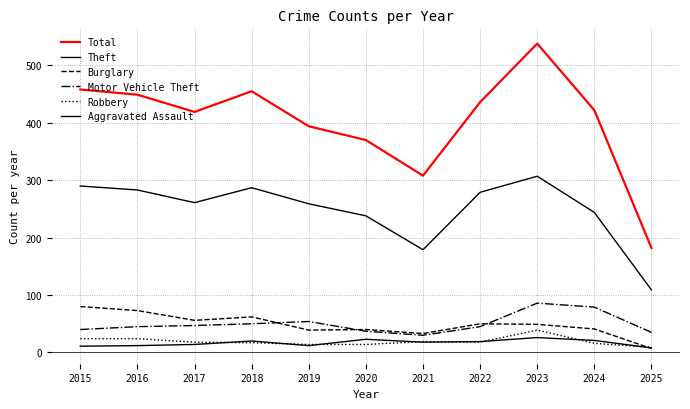

At which category is the sum across all series the highest?

2023